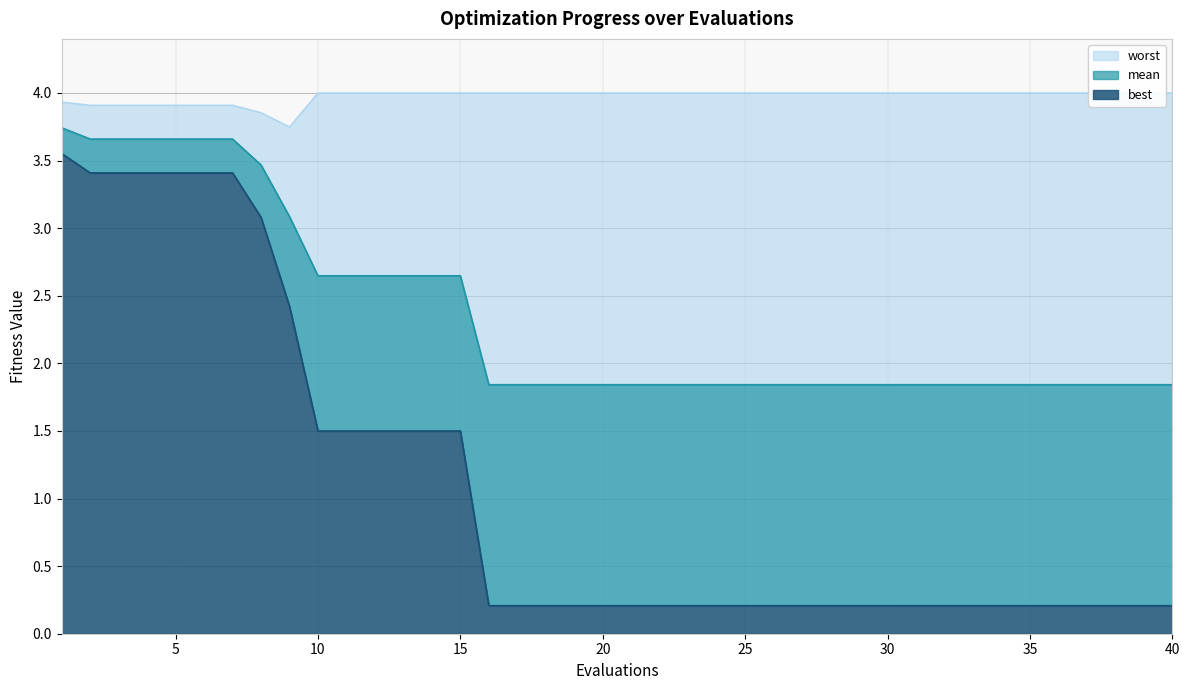

What is the difference between the maximum and minimum values in the mean series?

1.9